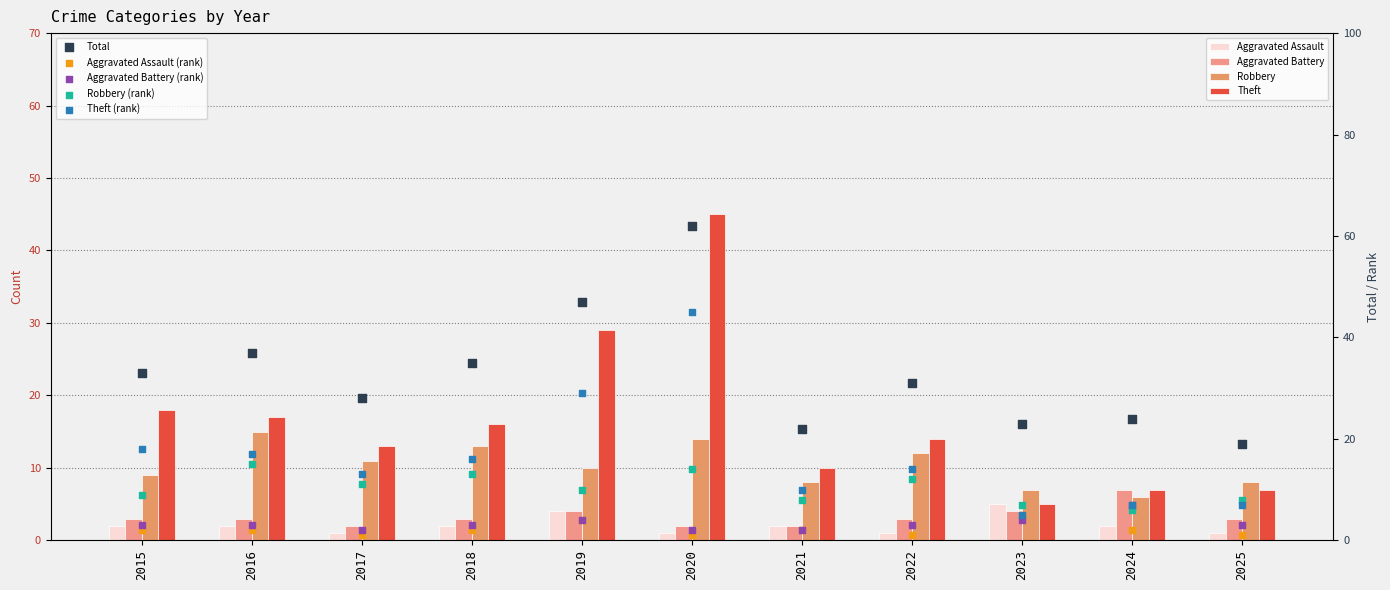

Which series contains the lowest Y value?

Aggravated Assault